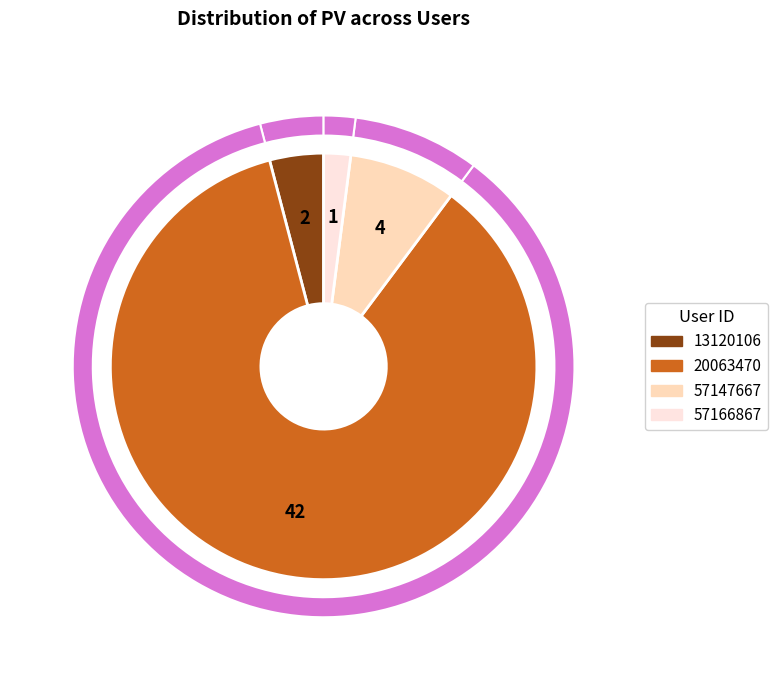

Between 57166867 and 20063470, which is larger?

20063470